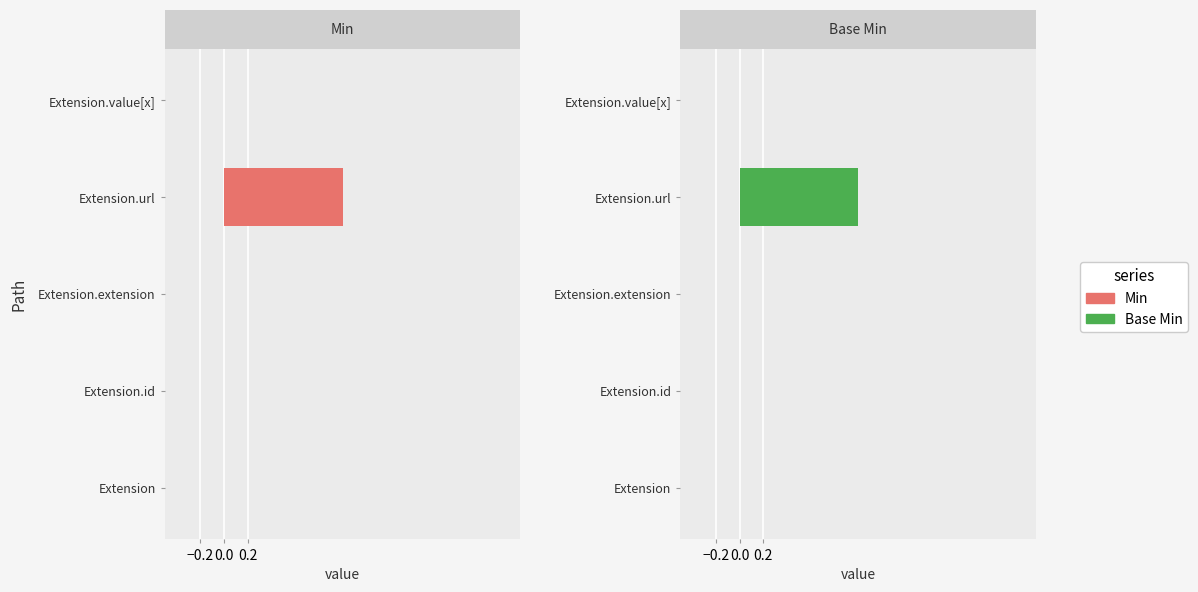

Does the chart contain any negative values?

No